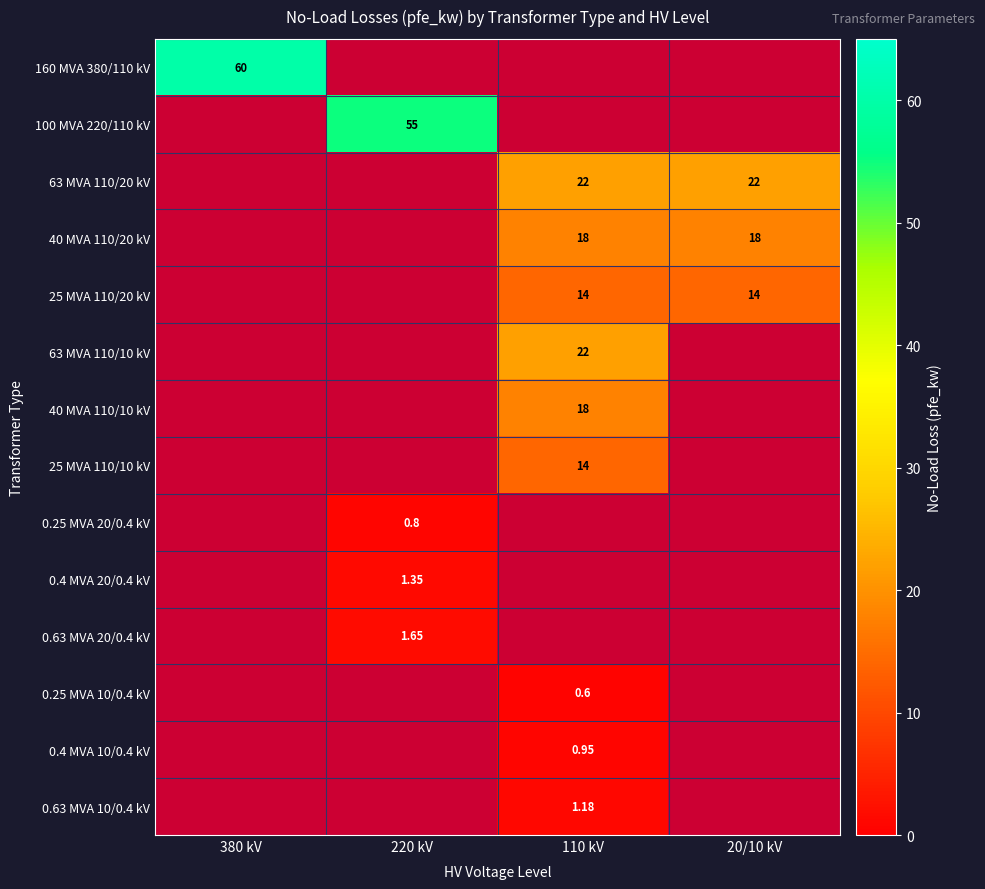

Rank the series at 20/10 kV from highest to lowest value.

63 MVA 110/20 kV, 40 MVA 110/20 kV, 25 MVA 110/20 kV, 160 MVA 380/110 kV, 100 MVA 220/110 kV, 63 MVA 110/10 kV, 40 MVA 110/10 kV, 25 MVA 110/10 kV, 0.25 MVA 20/0.4 kV, 0.4 MVA 20/0.4 kV, 0.63 MVA 20/0.4 kV, 0.25 MVA 10/0.4 kV, 0.4 MVA 10/0.4 kV, 0.63 MVA 10/0.4 kV